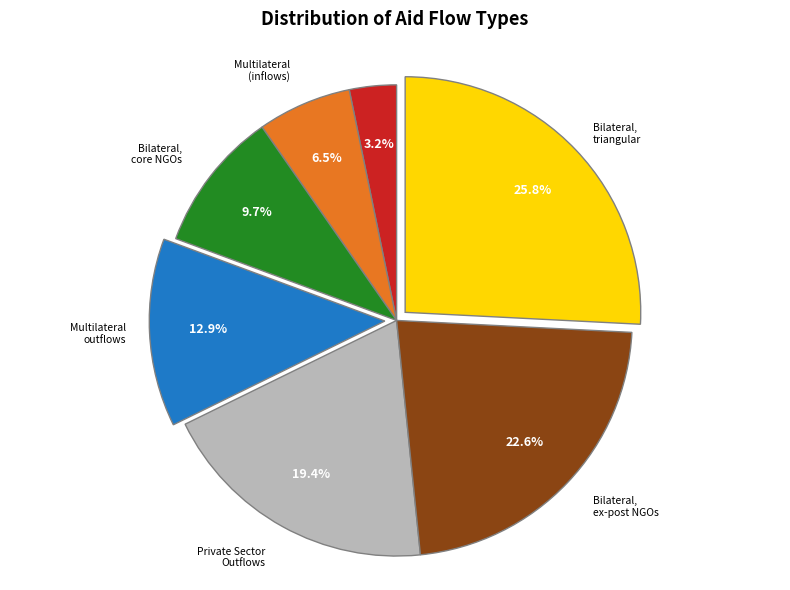

Is there any slice that represents more than half of the pie?

No